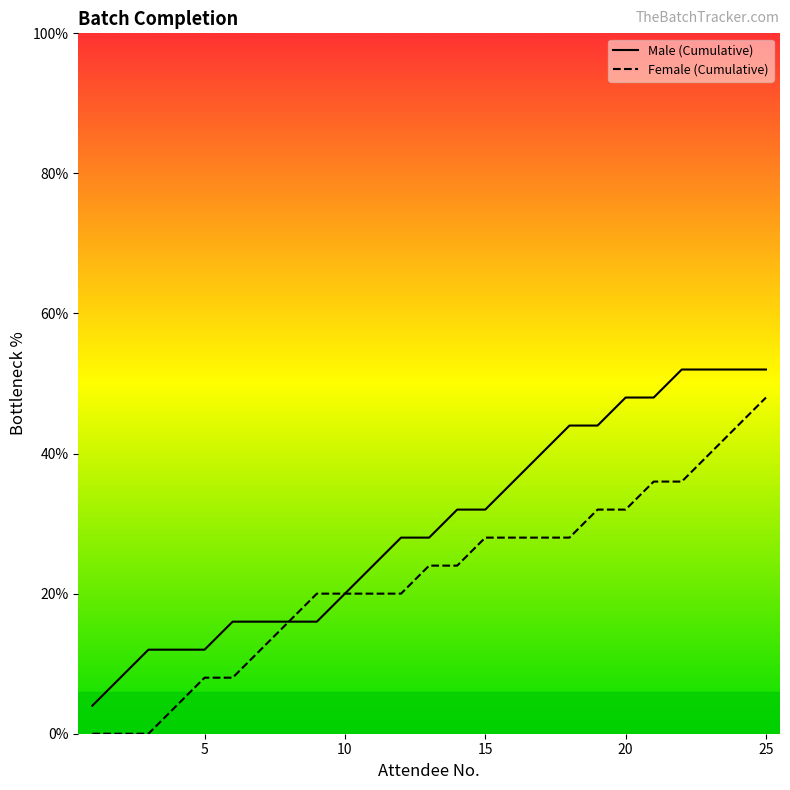

Which has a higher value, 20 or 10?

20